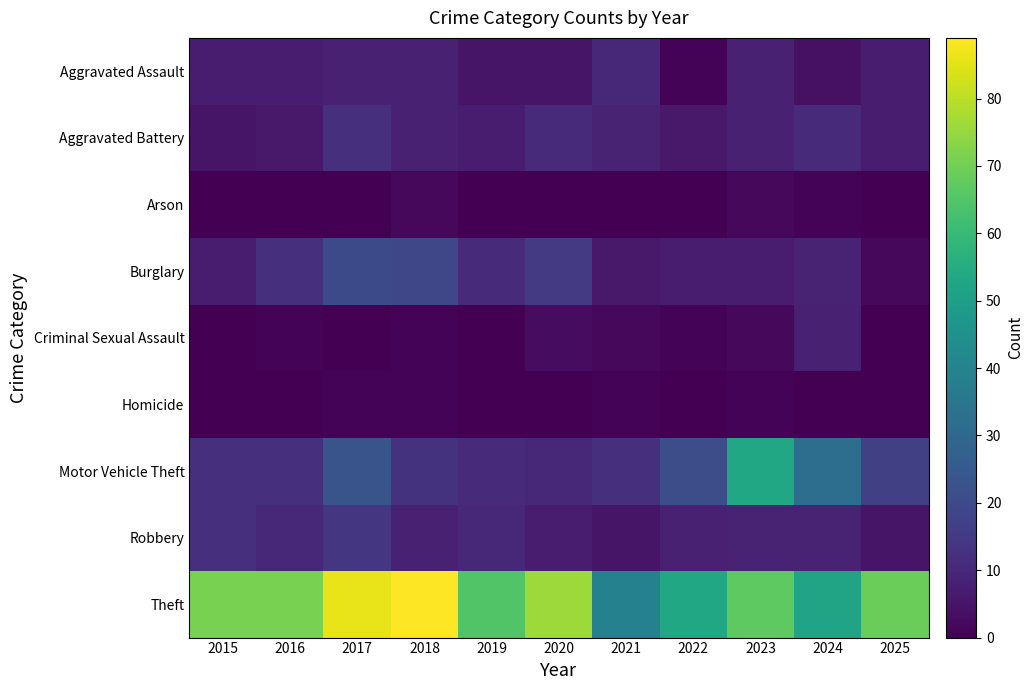

Reading right to left, transcribe all the data shown in this chart.

Aggravated Assault: 2025=7	2024=4	2023=8	2022=1	2021=10	2020=5	2019=5	2018=8	2017=8	2016=7	2015=7
Aggravated Battery: 2025=7	2024=11	2023=8	2022=6	2021=9	2020=11	2019=7	2018=8	2017=12	2016=6	2015=5
Arson: 2025=0	2024=1	2023=2	2022=0	2021=0	2020=0	2019=0	2018=2	2017=0	2016=0	2015=0
Burglary: 2025=2	2024=9	2023=7	2022=7	2021=6	2020=15	2019=11	2018=19	2017=20	2016=12	2015=7
Criminal Sexual Assault: 2025=0	2024=8	2023=2	2022=1	2021=2	2020=3	2019=0	2018=1	2017=0	2016=1	2015=0
Homicide: 2025=0	2024=0	2023=1	2022=0	2021=1	2020=0	2019=0	2018=1	2017=1	2016=0	2015=0
Motor Vehicle Theft: 2025=17	2024=32	2023=53	2022=21	2021=12	2020=10	2019=11	2018=13	2017=23	2016=12	2015=12
Robbery: 2025=5	2024=9	2023=9	2022=8	2021=5	2020=7	2019=10	2018=8	2017=14	2016=10	2015=12
Theft: 2025=69	2024=52	2023=67	2022=53	2021=39	2020=76	2019=65	2018=89	2017=86	2016=71	2015=71